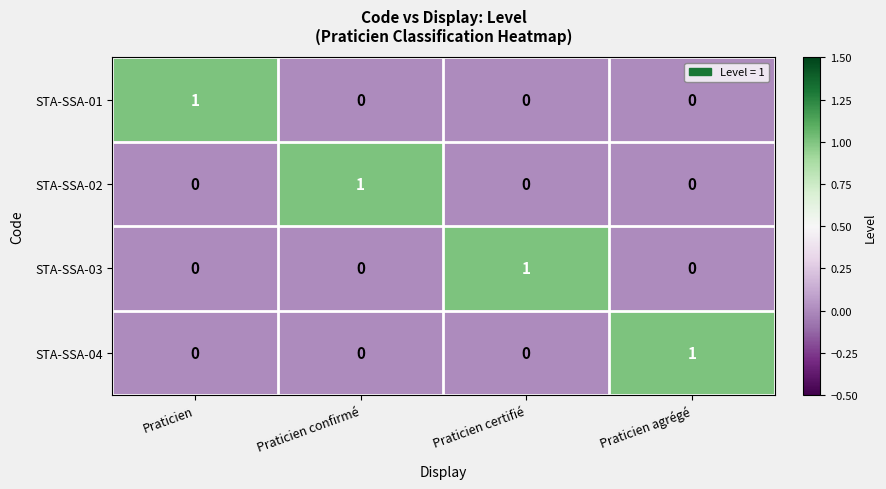

Is it true that STA-SSA-01 equals -1 at Praticien agrégé?

False